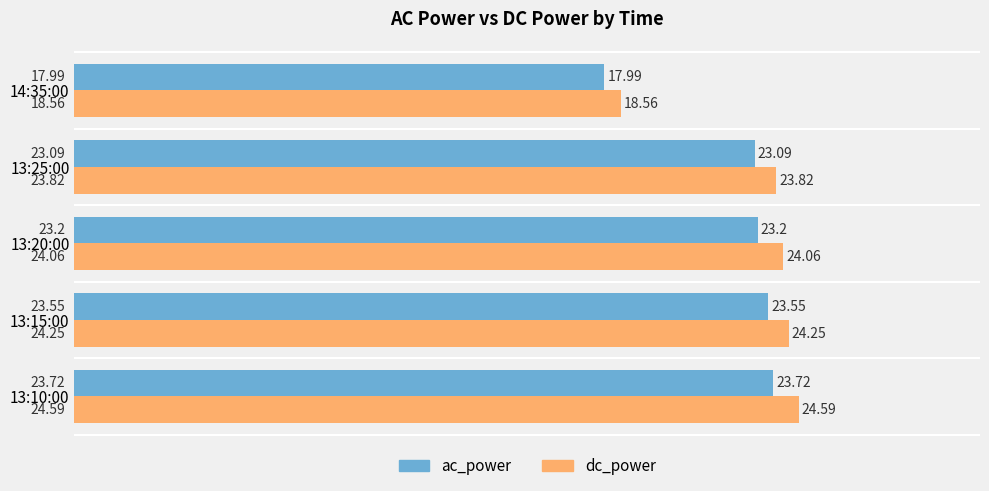

What are all the series names shown in the legend?

ac_power, dc_power